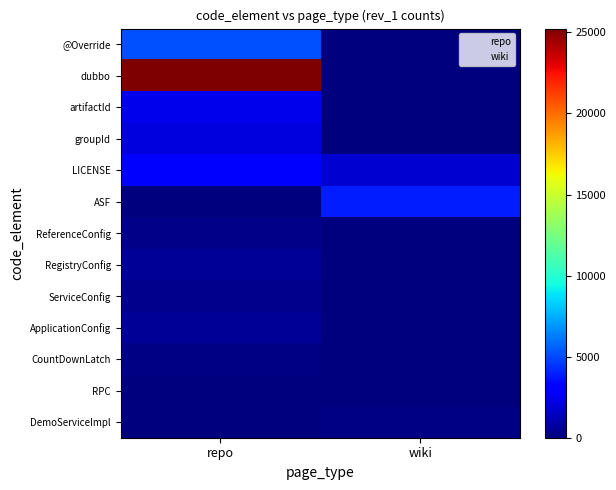

Reading left to right, what are all the values shown in this chart?

@Override: repo=5196	wiki=0
dubbo: repo=25237	wiki=0
artifactId: repo=2373	wiki=0
groupId: repo=2101	wiki=0
LICENSE: repo=3074	wiki=1835
ASF: repo=0	wiki=3870
ReferenceConfig: repo=291	wiki=0
RegistryConfig: repo=554	wiki=0
ServiceConfig: repo=386	wiki=0
ApplicationConfig: repo=543	wiki=0
CountDownLatch: repo=177	wiki=0
RPC: repo=55	wiki=12
DemoServiceImpl: repo=0	wiki=118